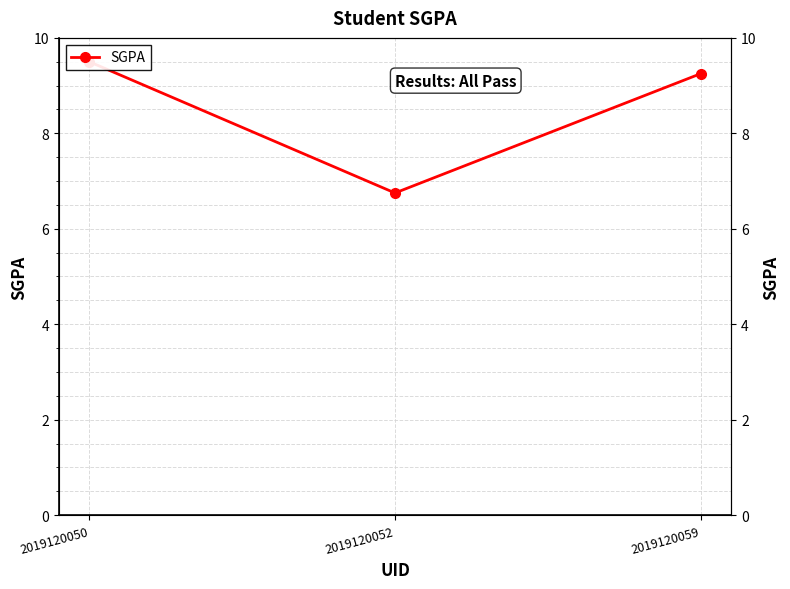

The value at 2019120059 is 9.2. True or false?

True